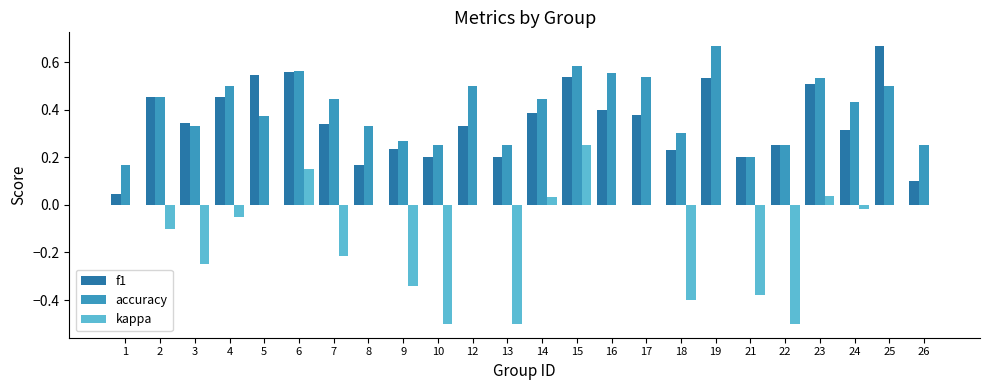

Which category has the highest value in the kappa series?

15